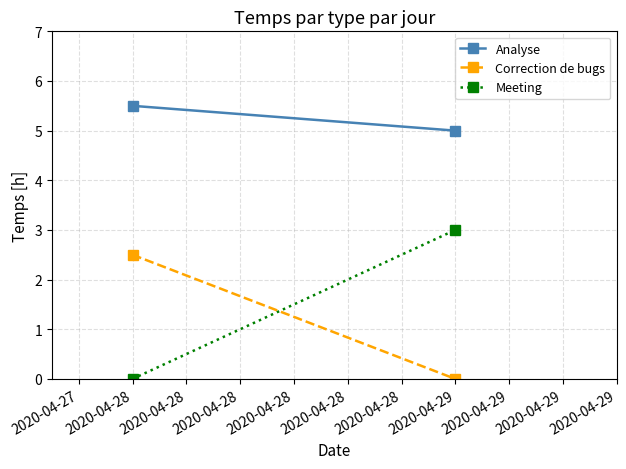

How many Analyse values are between 5 and 6?

2